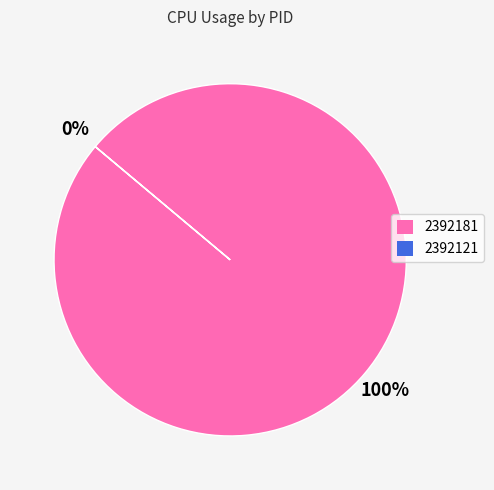

The 2392181 slice represents 100% of the pie. True or false?

True